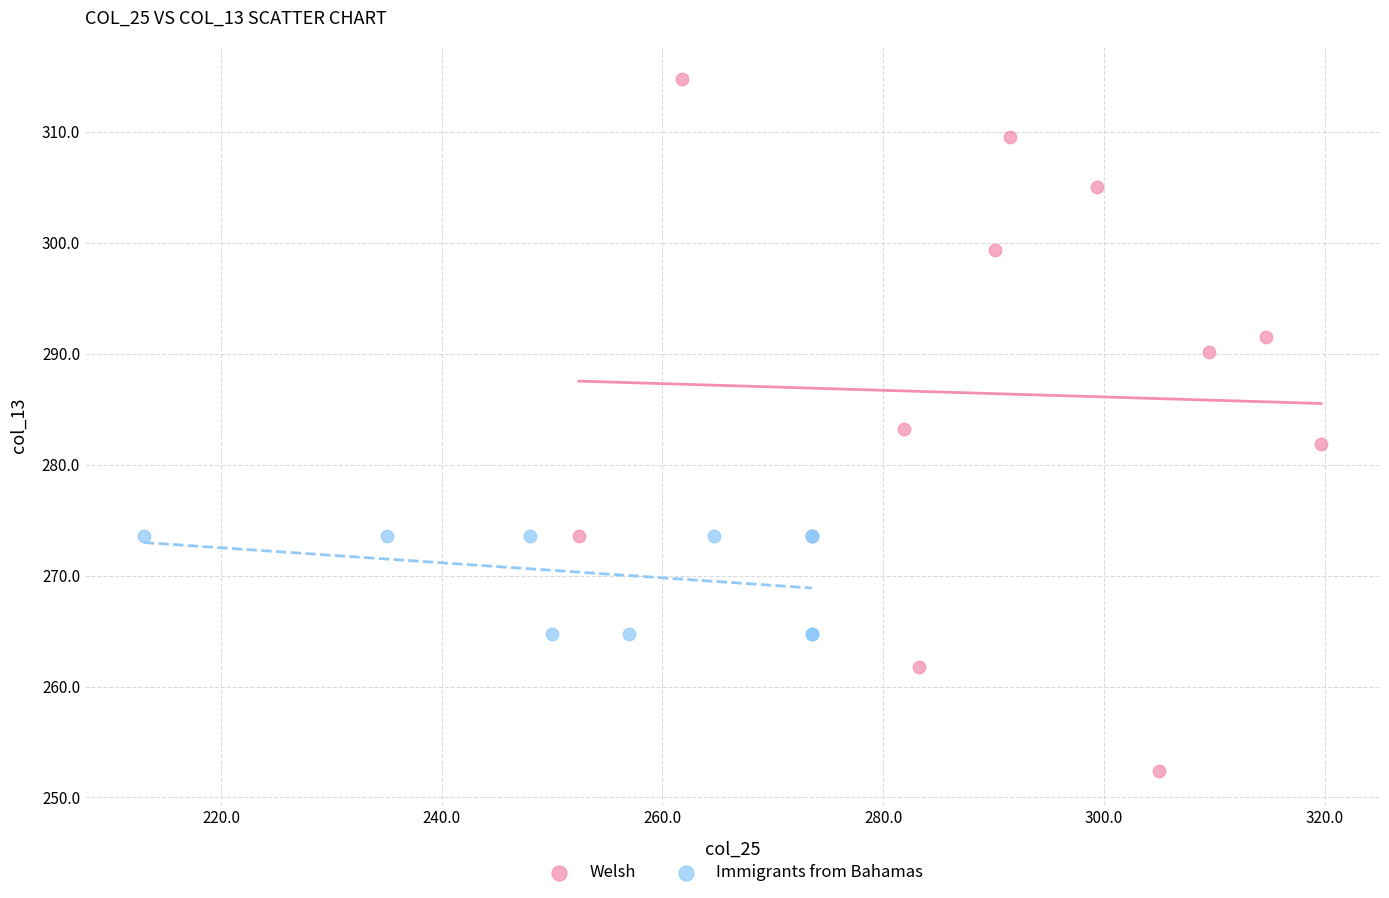

What are all the series names shown in the legend?

Welsh, Immigrants from Bahamas